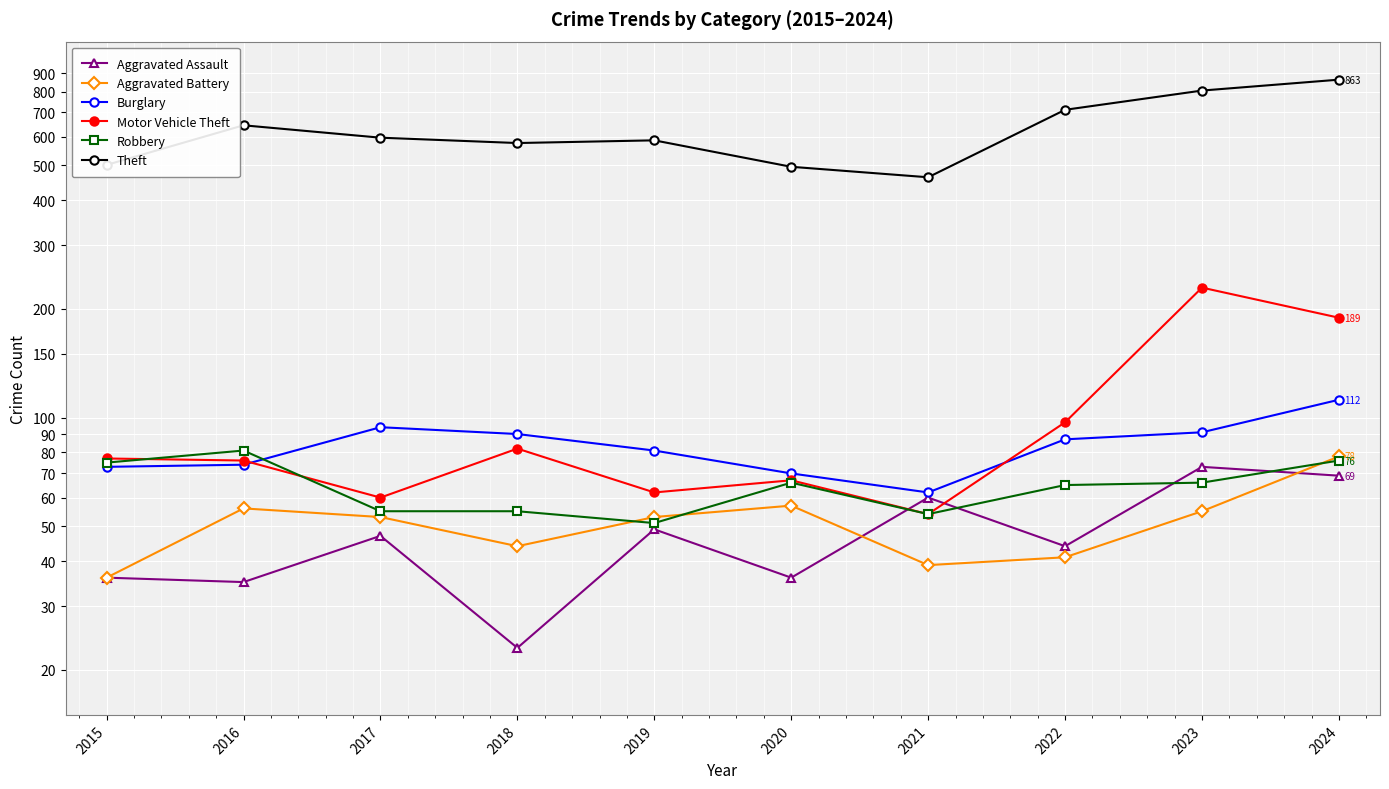

List the labels in order of Aggravated Assault value, smallest first.

2018, 2016, 2015, 2020, 2022, 2017, 2019, 2021, 2024, 2023